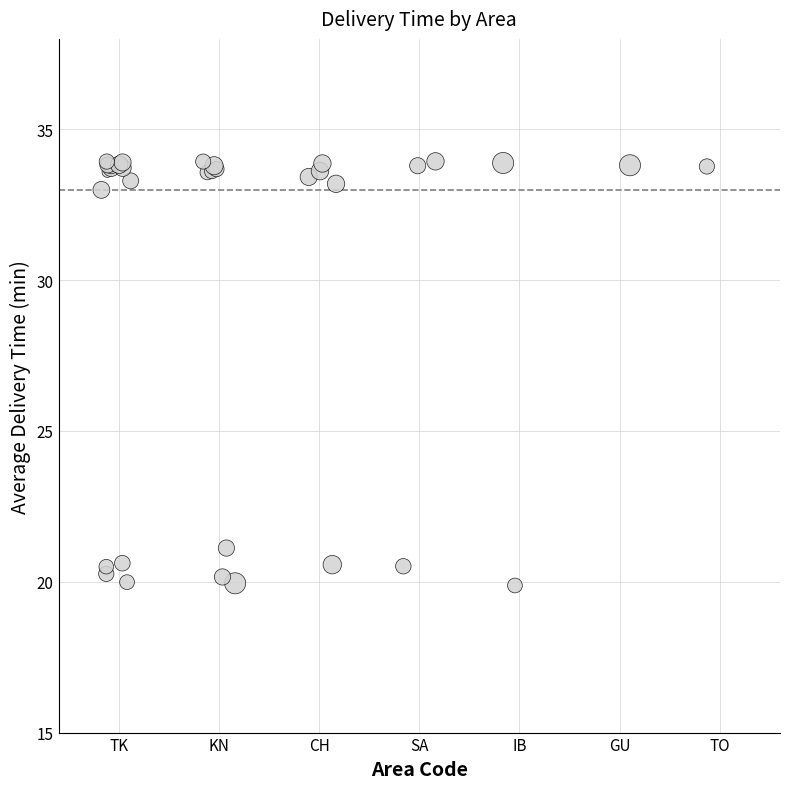

What Y value in the scatter plot is closest to 26?

21.1